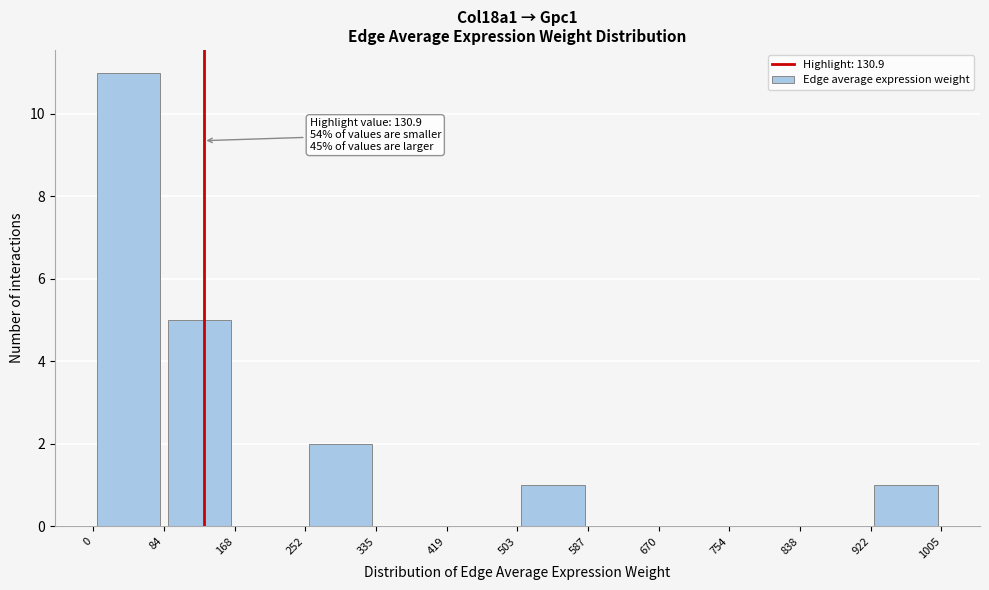

Over which range of the x-axis is the bar tallest?

0 to 84